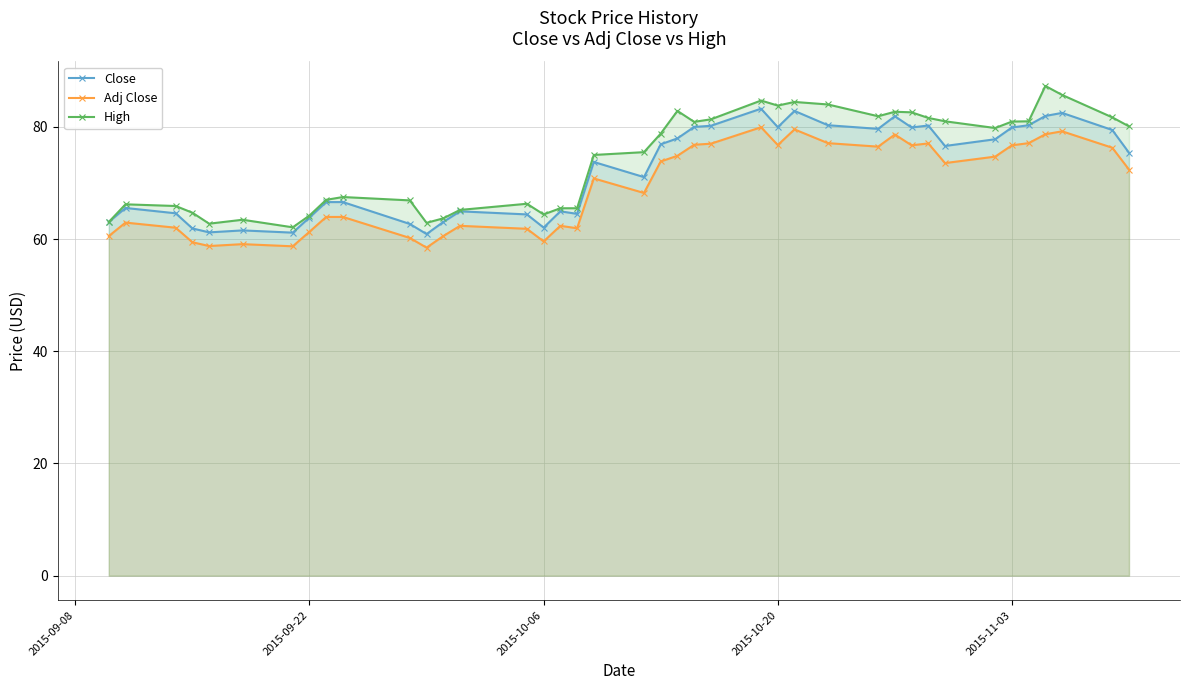

True or false: Adj Close has more than 1 interior local peaks.

True